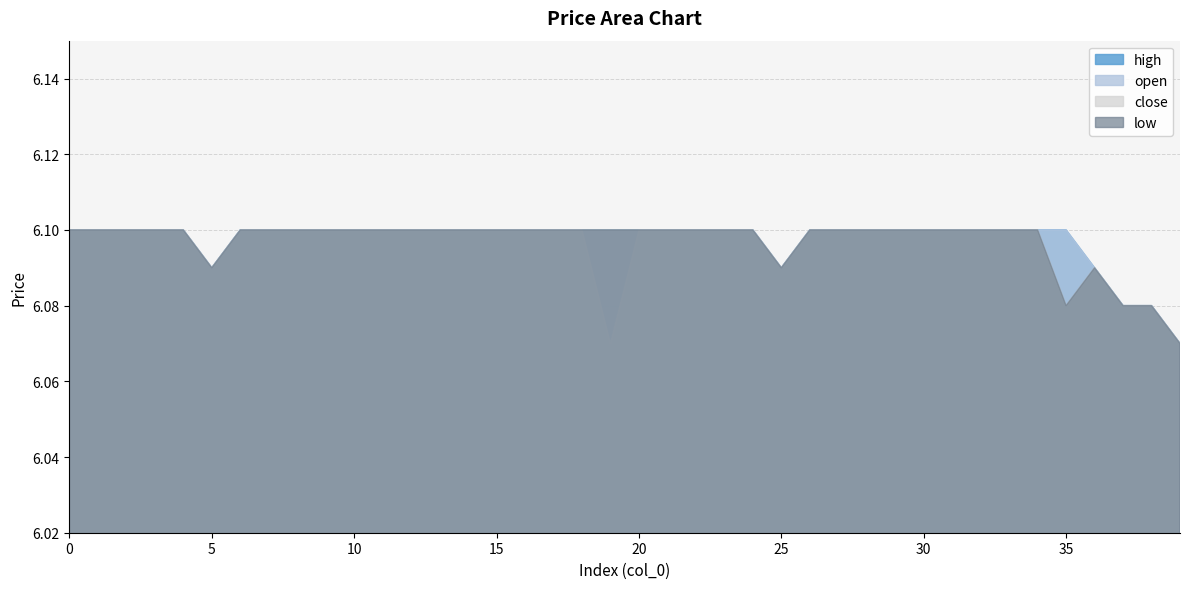

Reading right to left, list all the values displayed in this chart.

open: 6.1	6.1	6.1	6.1	6.1	6.1	6.1	6.1	6.1	6.1	6.1	6.1	6.1	6.1	6.1	6.1	6.1	6.1	6.1	6.1	6.1	6.1	6.1	6.1	6.1	6.1	6.1	6.1	6.1	6.1	6.1	6.1	6.1	6.1	6.1	6.1	6.1	6.1	6.1	6.1
high: 6.1	6.1	6.1	6.1	6.1	6.1	6.1	6.1	6.1	6.1	6.1	6.1	6.1	6.1	6.1	6.1	6.1	6.1	6.1	6.1	6.1	6.1	6.1	6.1	6.1	6.1	6.1	6.1	6.1	6.1	6.1	6.1	6.1	6.1	6.1	6.1	6.1	6.1	6.1	6.1
low: 6.1	6.1	6.1	6.1	6.1	6.1	6.1	6.1	6.1	6.1	6.1	6.1	6.1	6.1	6.1	6.1	6.1	6.1	6.1	6.1	6.1	6.1	6.1	6.1	6.1	6.1	6.1	6.1	6.1	6.1	6.1	6.1	6.1	6.1	6.1	6.1	6.1	6.1	6.1	6.1
close: 6.1	6.1	6.1	6.1	6.1	6.1	6.1	6.1	6.1	6.1	6.1	6.1	6.1	6.1	6.1	6.1	6.1	6.1	6.1	6.1	6.1	6.1	6.1	6.1	6.1	6.1	6.1	6.1	6.1	6.1	6.1	6.1	6.1	6.1	6.1	6.1	6.1	6.1	6.1	6.1